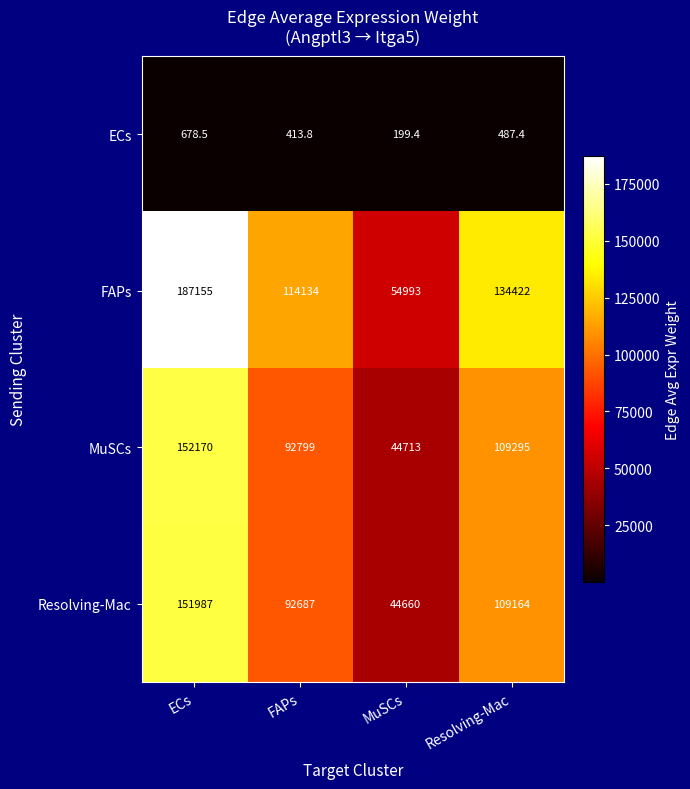

How many series are shown in this chart?

4